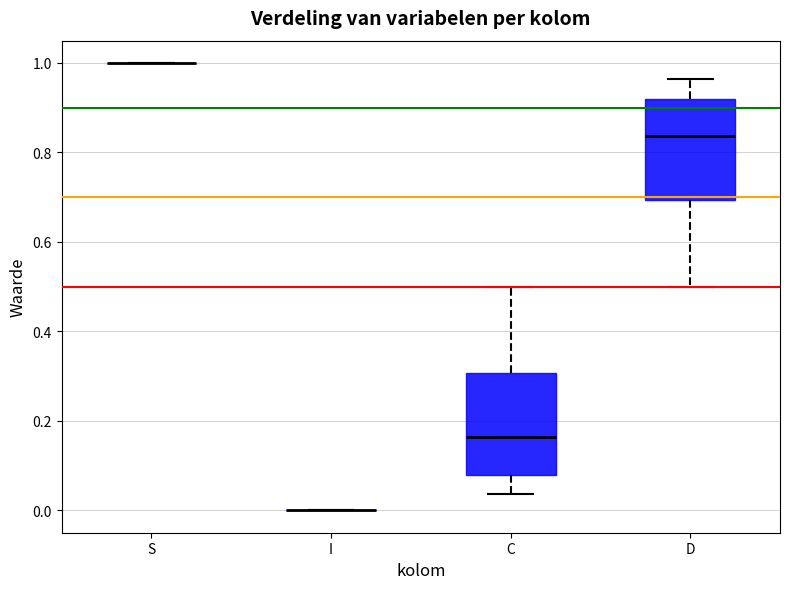

Reading left to right, read every box against the y-axis: the position of its median line, the range the box covers, and the ends of its whiskers. The values are not printed on the chart, so give them approximately, as read against the axis.

S: box collapsed to a line at 1.00, whiskers 1.00 to 1.00
I: box collapsed to a line at 0.00, whiskers 0.00 to 0.00
C: median 0.16, box 0.08 to 0.30, whiskers 0.04 to 0.50
D: median 0.84, box 0.70 to 0.92, whiskers 0.50 to 0.96